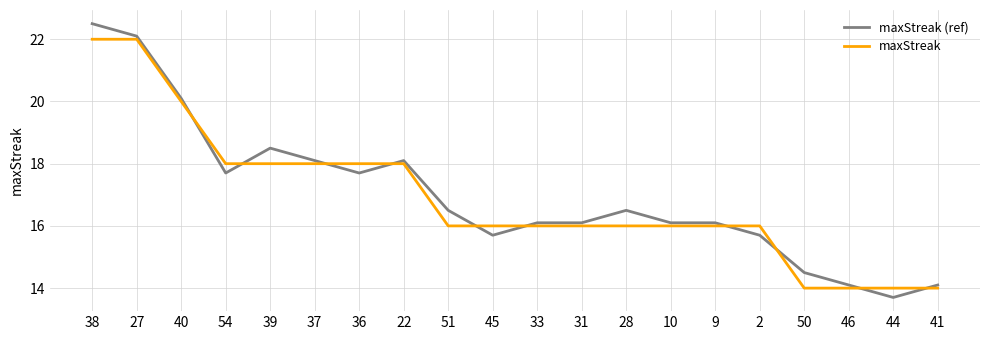

True or false: maxStreak (ref) and maxStreak intersect in this chart.

True